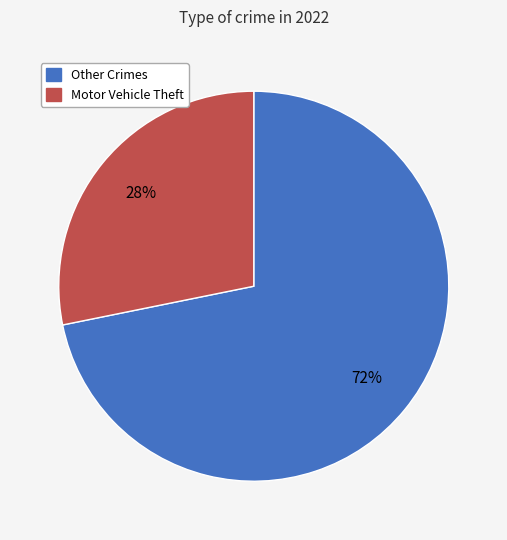

Rank the categories by value from lowest to highest.

Motor Vehicle Theft, Other Crimes